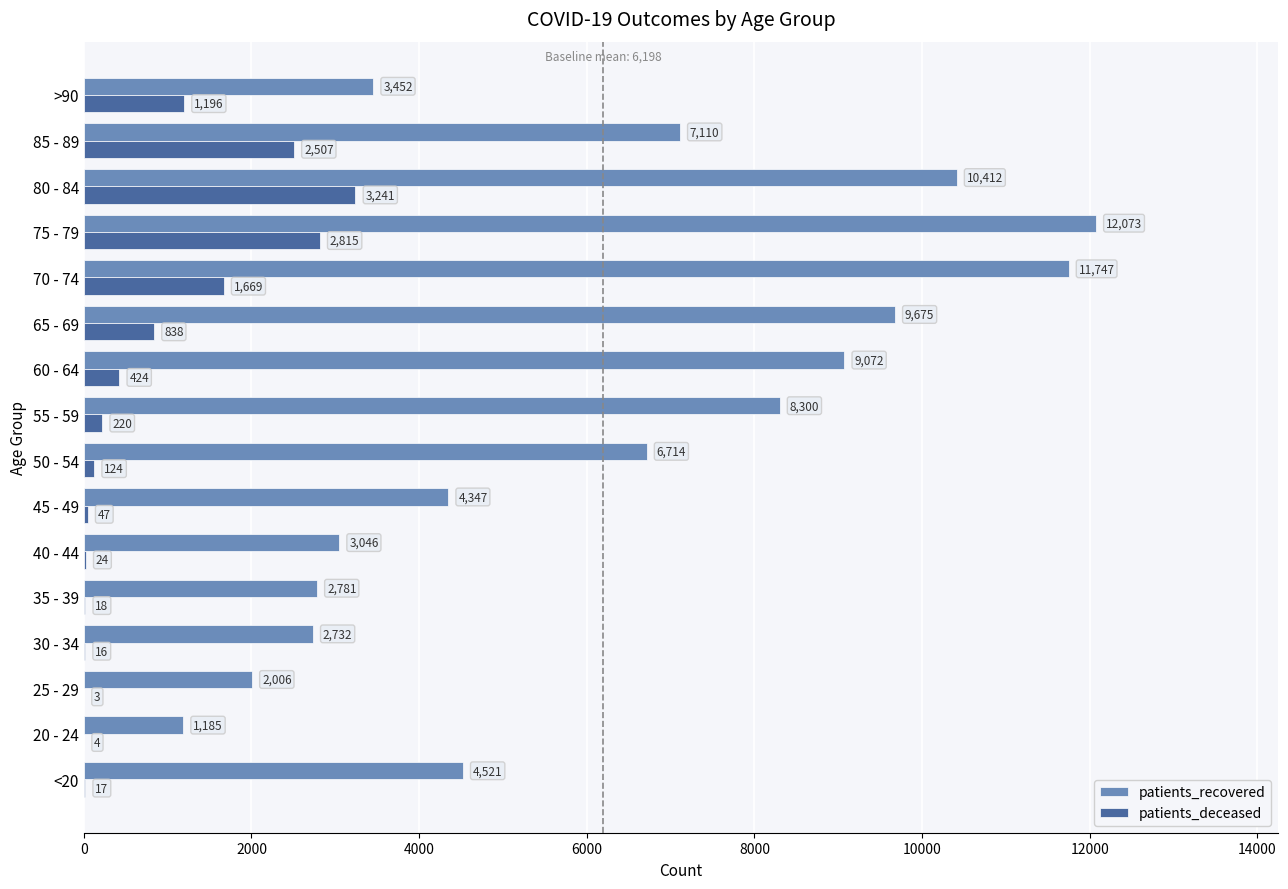

The value of patients_recovered at 45 - 49 is 1125. True or false?

False